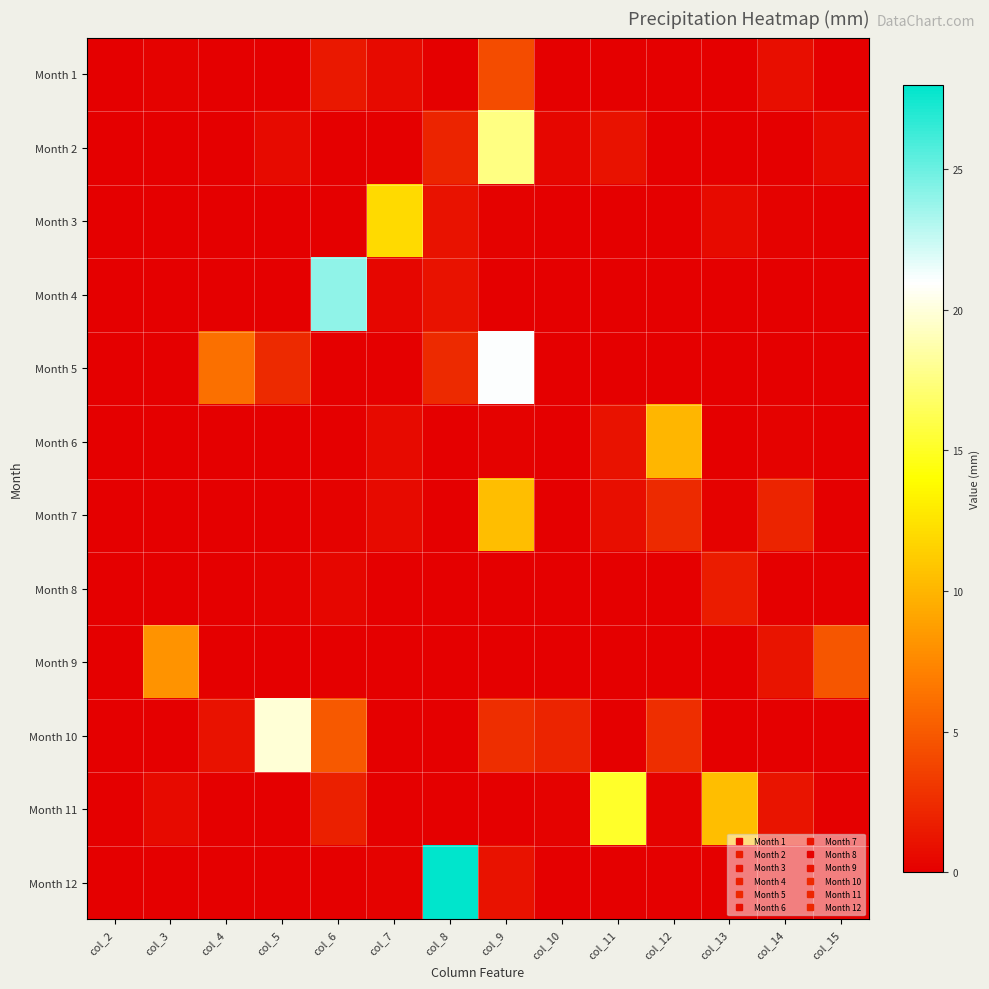

Between col_6 and col_14, which is larger?

col_6